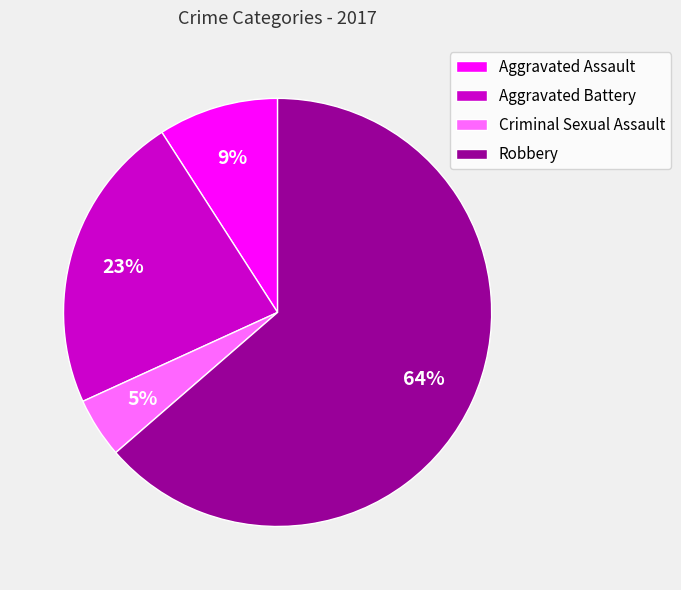

How many slices are in this pie chart?

4